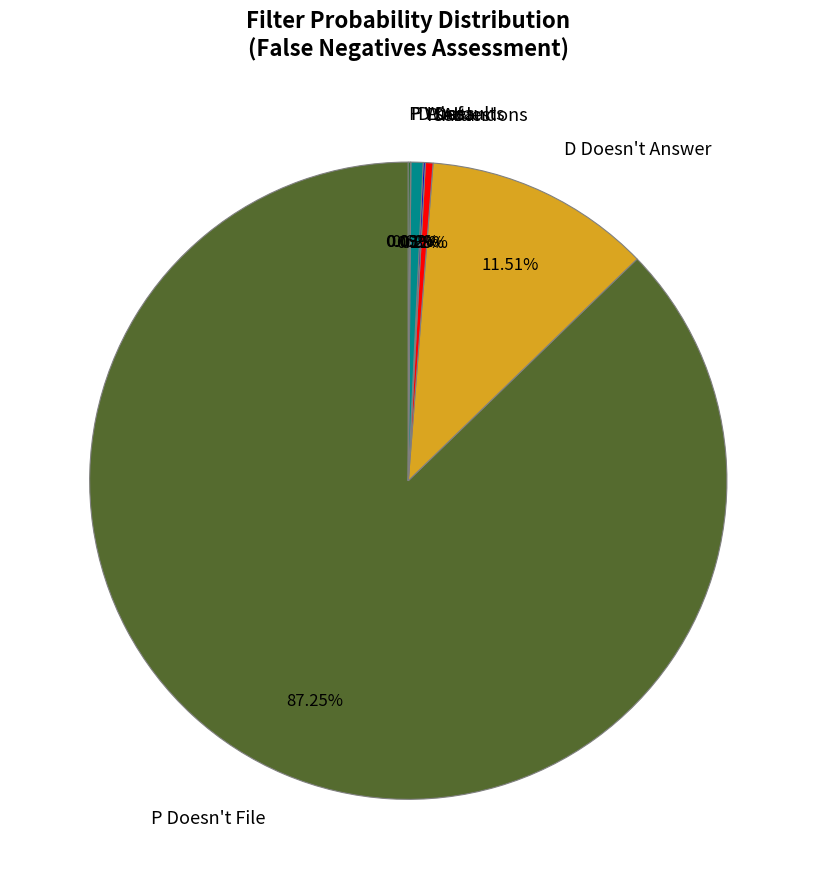

Does P Doesn't File represent more than half of the total?

Yes